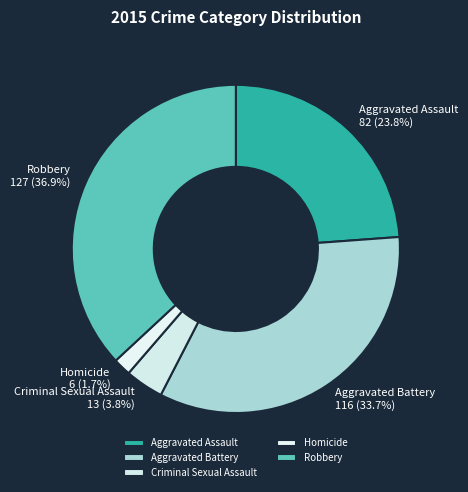

Is it true that Aggravated Battery is 34% of the pie?

True